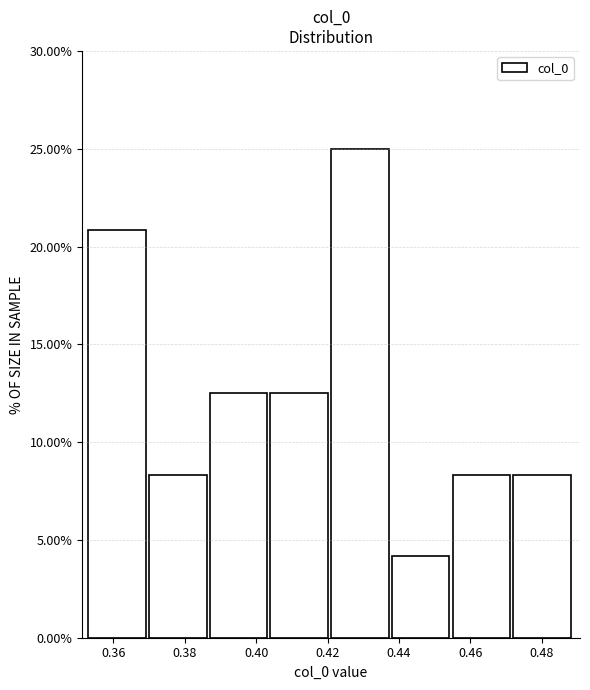

How tall is the bar that spans 0.455 to 0.472 on the x-axis? Neither the bar edges nor the heights are printed on the chart, so give them approximately, as read against the axes.

8.5